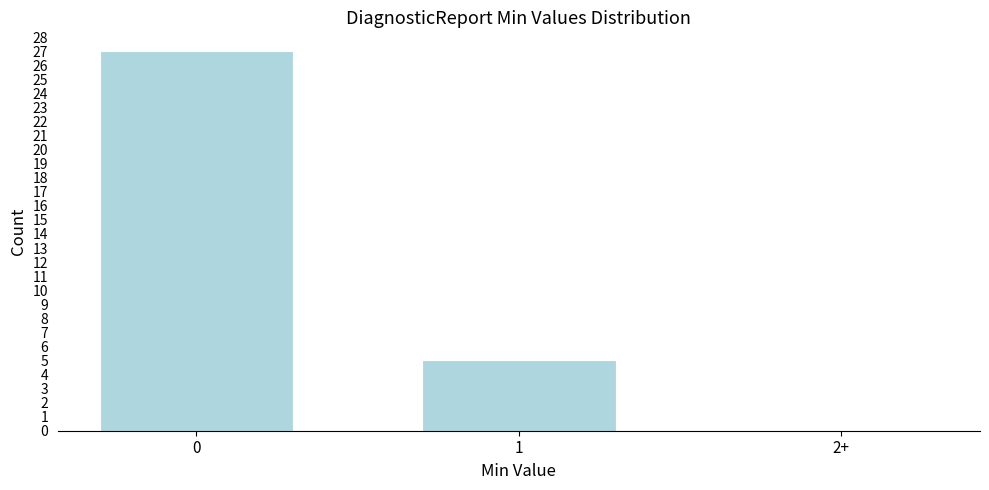

Reading right to left, transcribe all the data shown in this chart.

2+=0	1=5	0=27